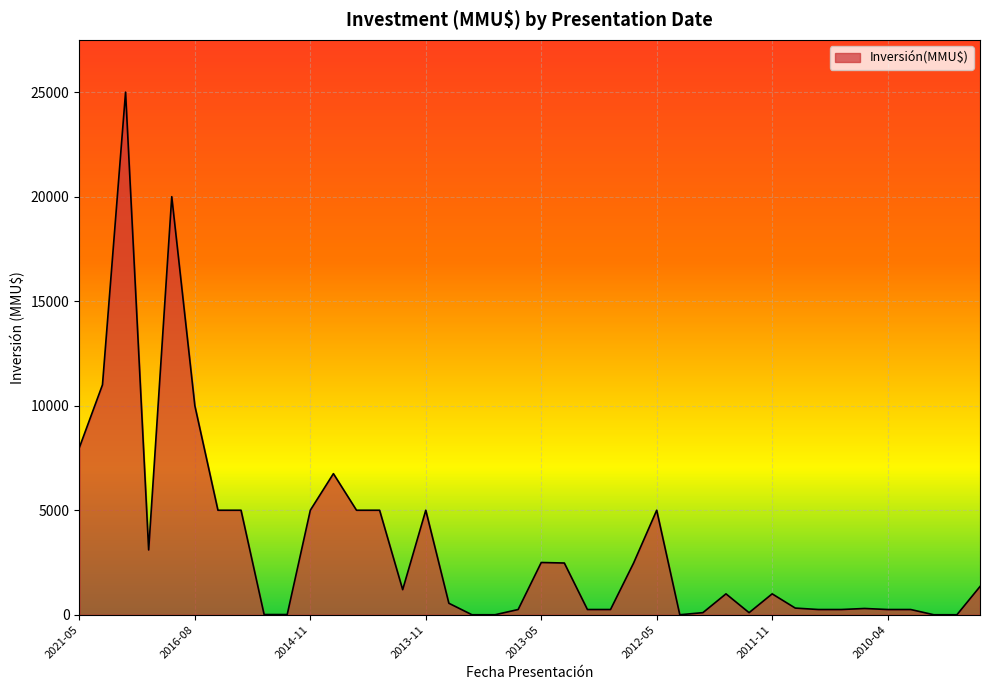

What is the greatest value displayed?

25000